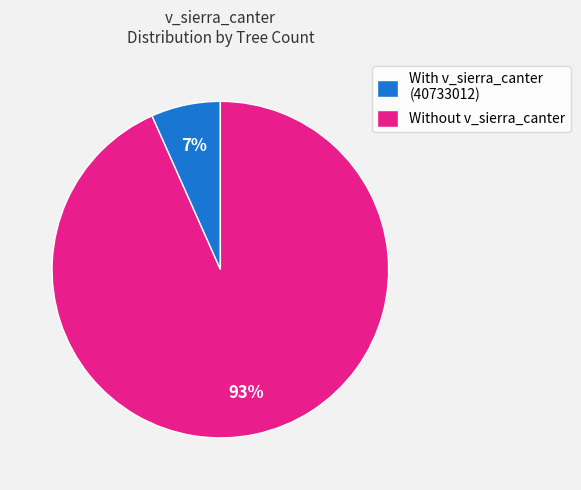

Is it true that Without v_sierra_canter is 93% of the pie?

True